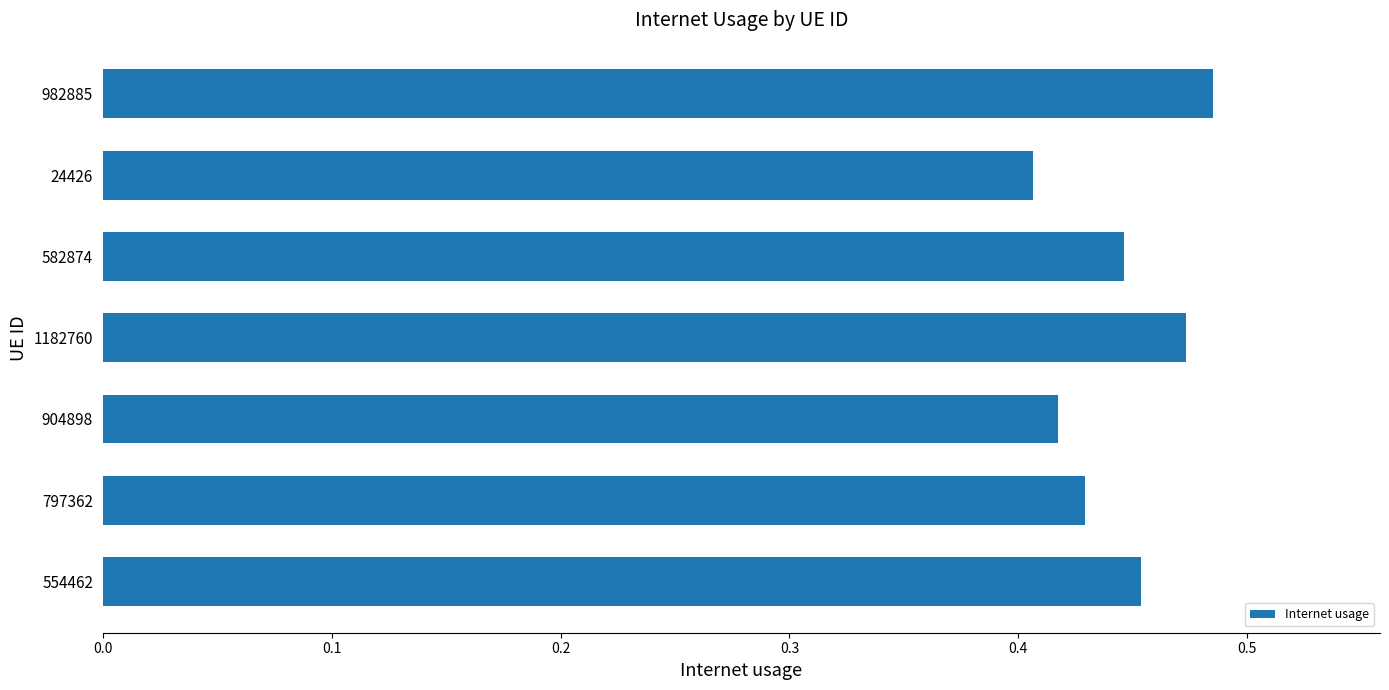

What is the change in value from 904898 to 982885?

+0.1